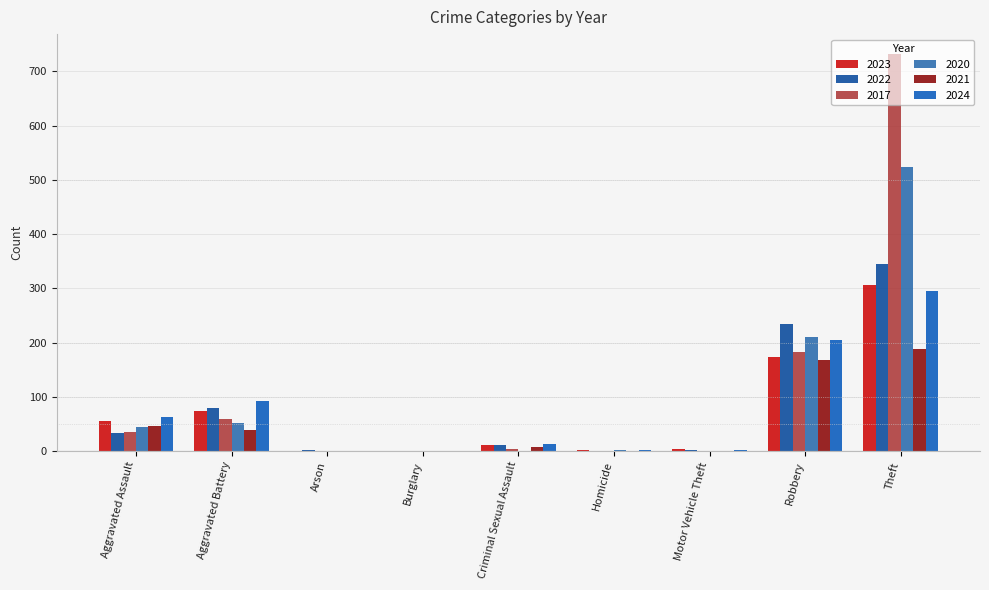

At which category does the chart reach its minimum across all series?

Burglary